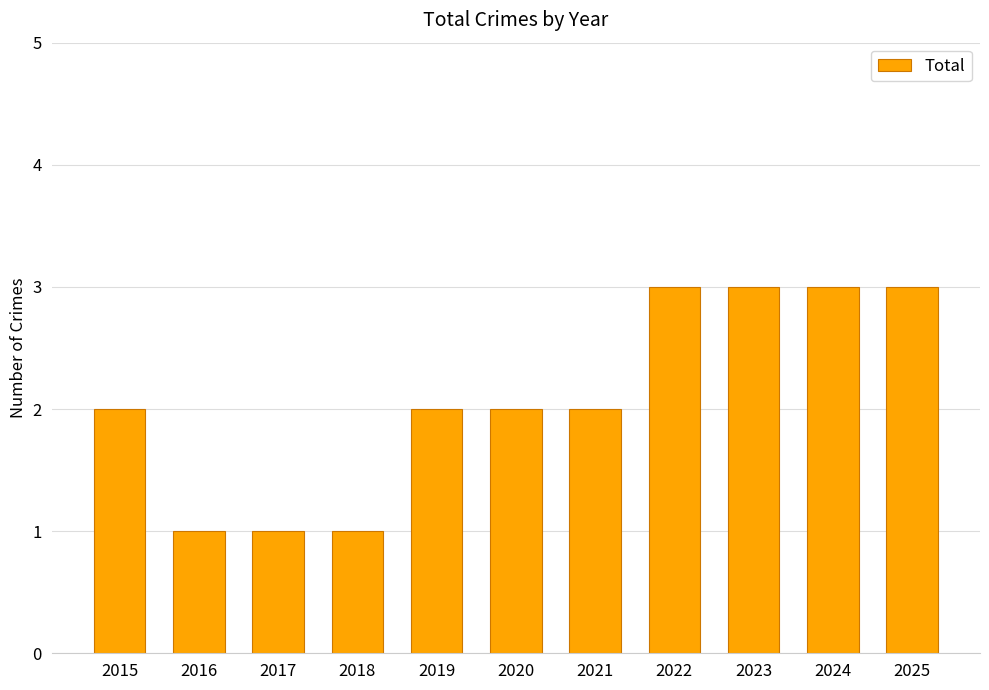

What is the greatest value displayed?

3